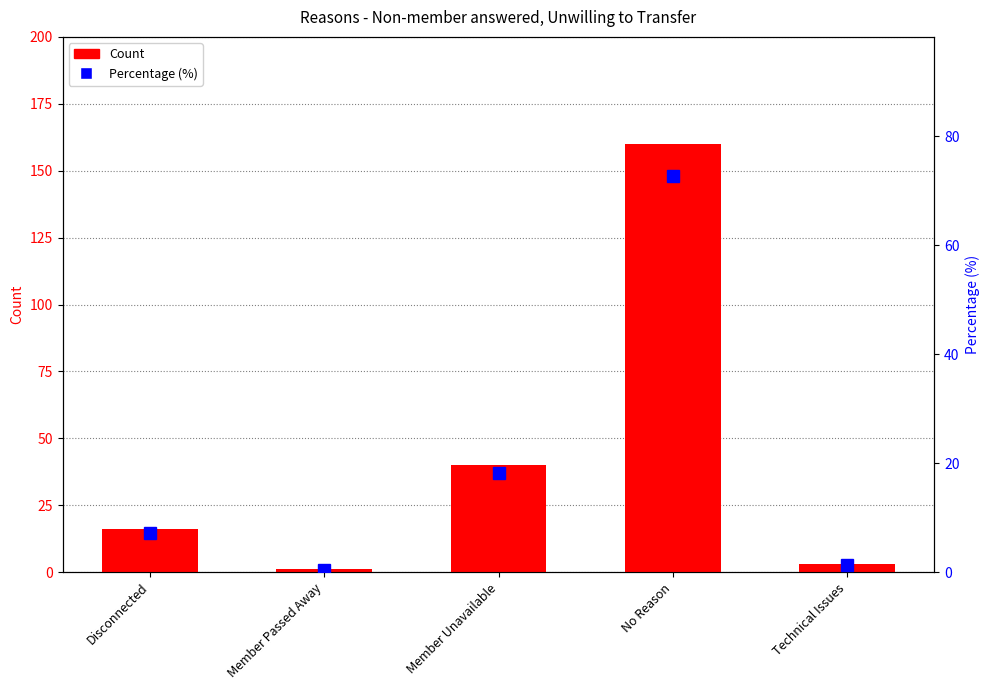

The value of Count at Technical Issues is 3.0. True or false?

True